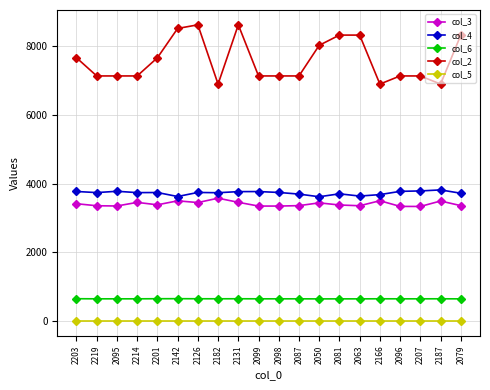

Where does the col_3 series first go above 3387?

2203